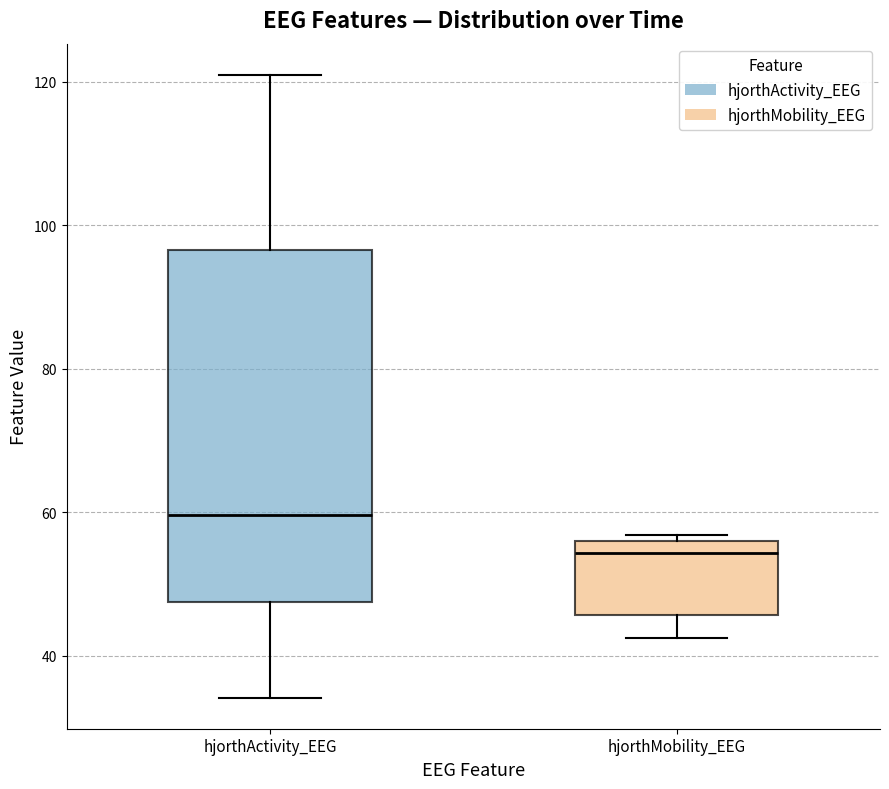

Which box is the tallest, from its lower edge to its upper edge?

hjorthActivity_EEG